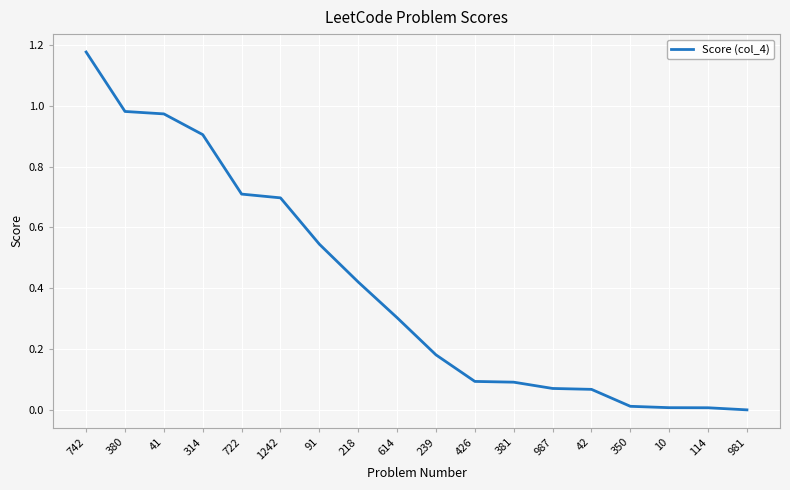

What is the difference between the values at 426 and 380?

0.9